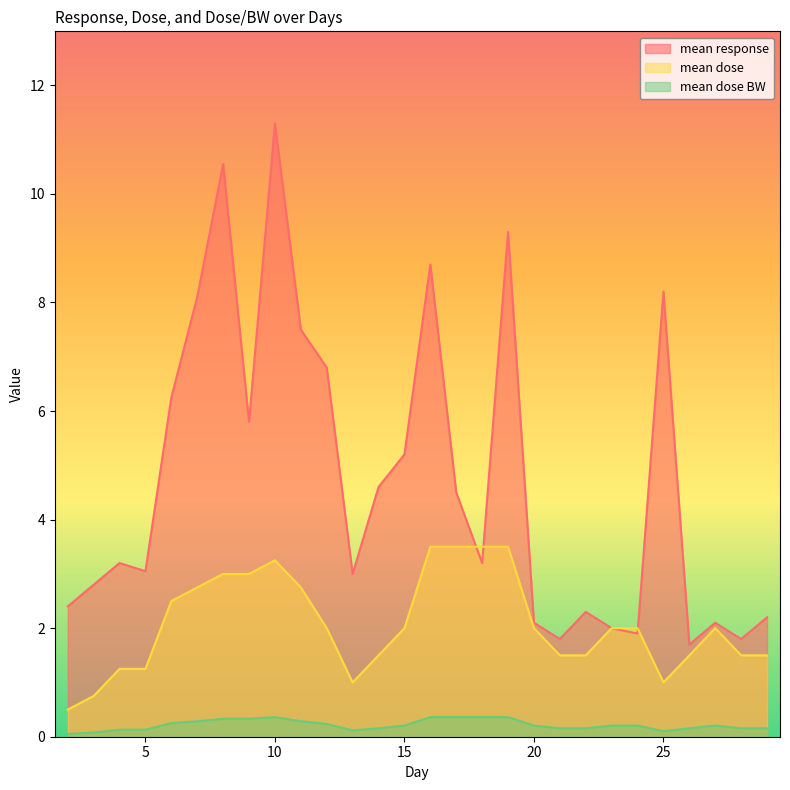

Between 26 and 13, which is larger?

13